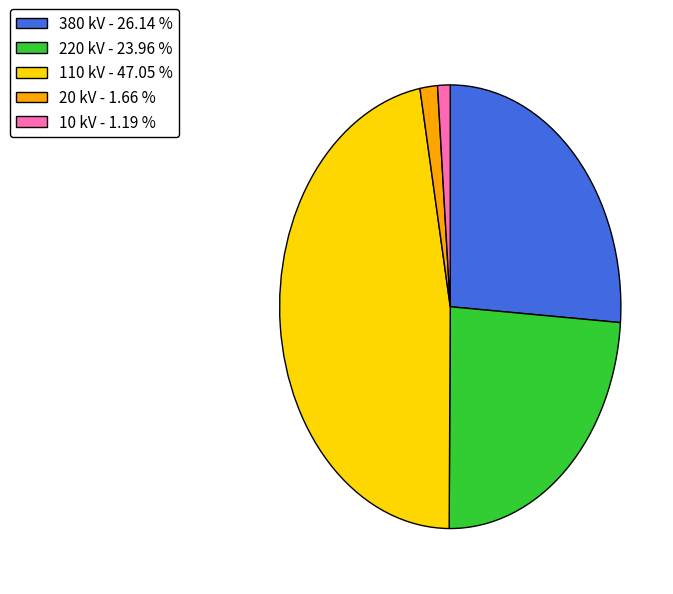

Does 110 account for over 50% of the chart?

No